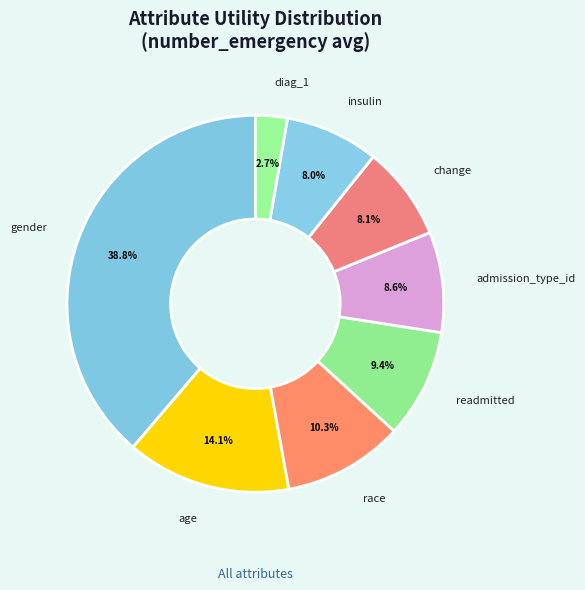

Which slice is the largest?

gender